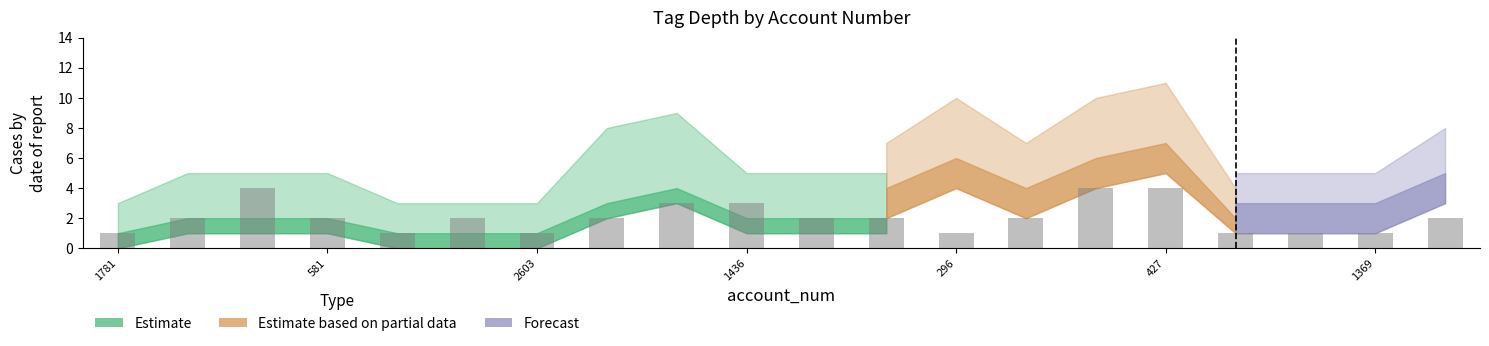

Count the number of data series in this chart.

1